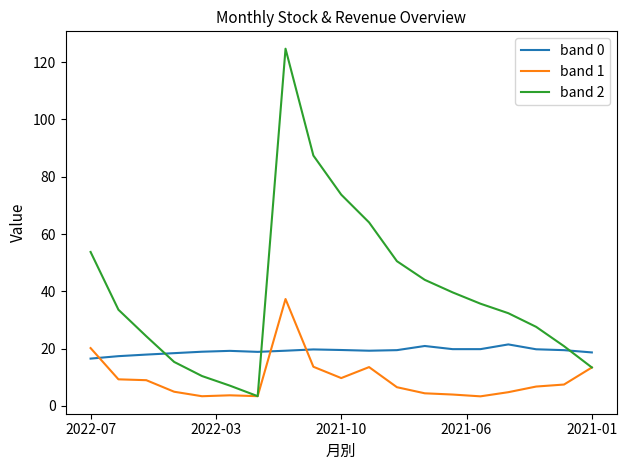

How many categories are shown in the chart?

19